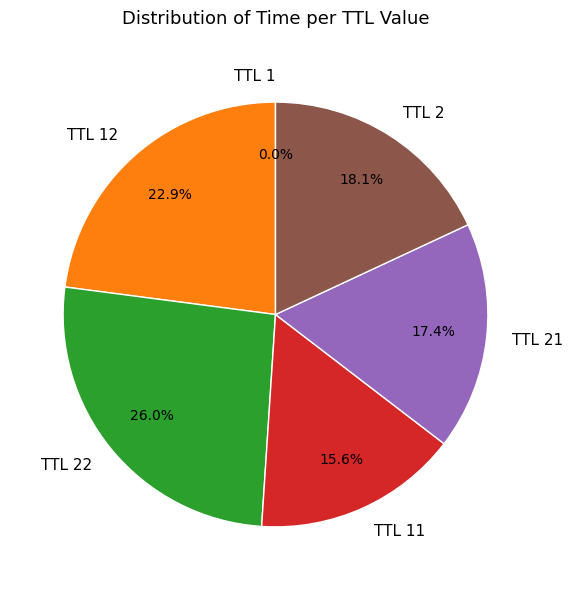

Is there any slice that represents more than half of the pie?

No